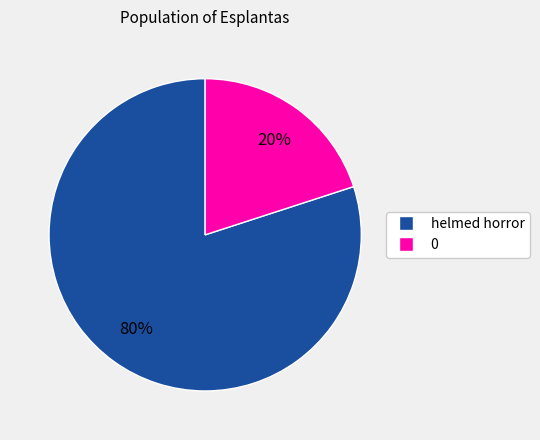

Does helmed horror represent more than half of the total?

Yes